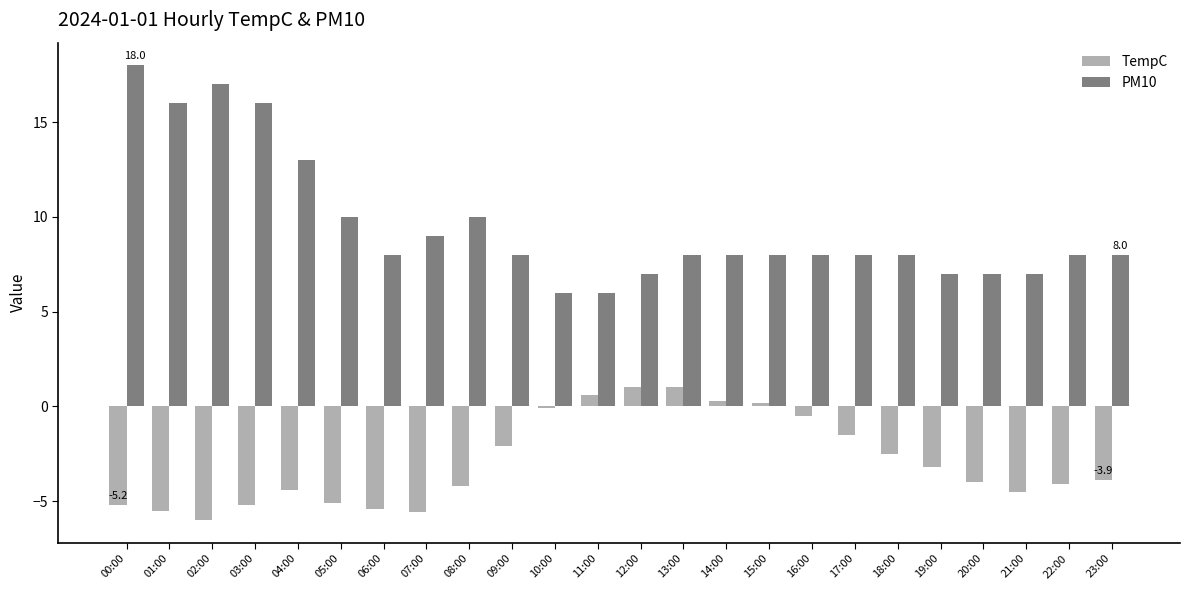

Rank the series by their maximum value, from highest to lowest.

PM10, TempC